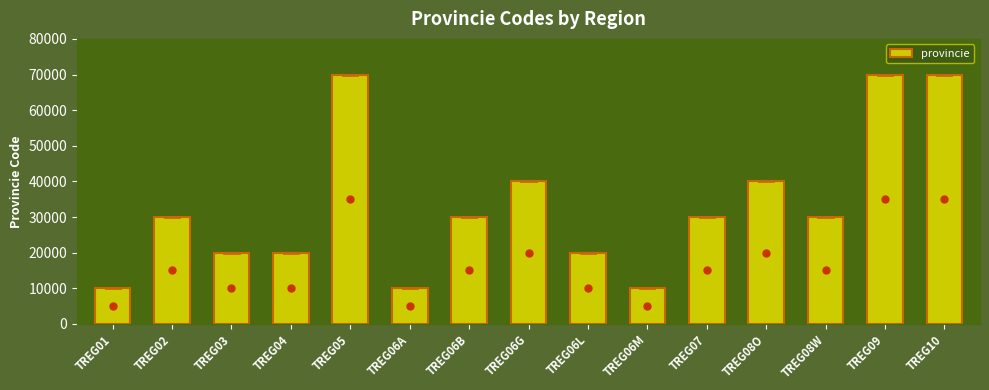

What is the smallest value displayed?

10000